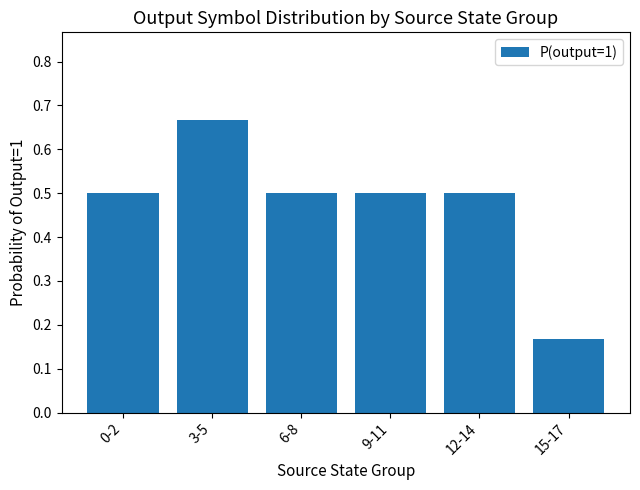

The value at 0-2 is 0.5. True or false?

True